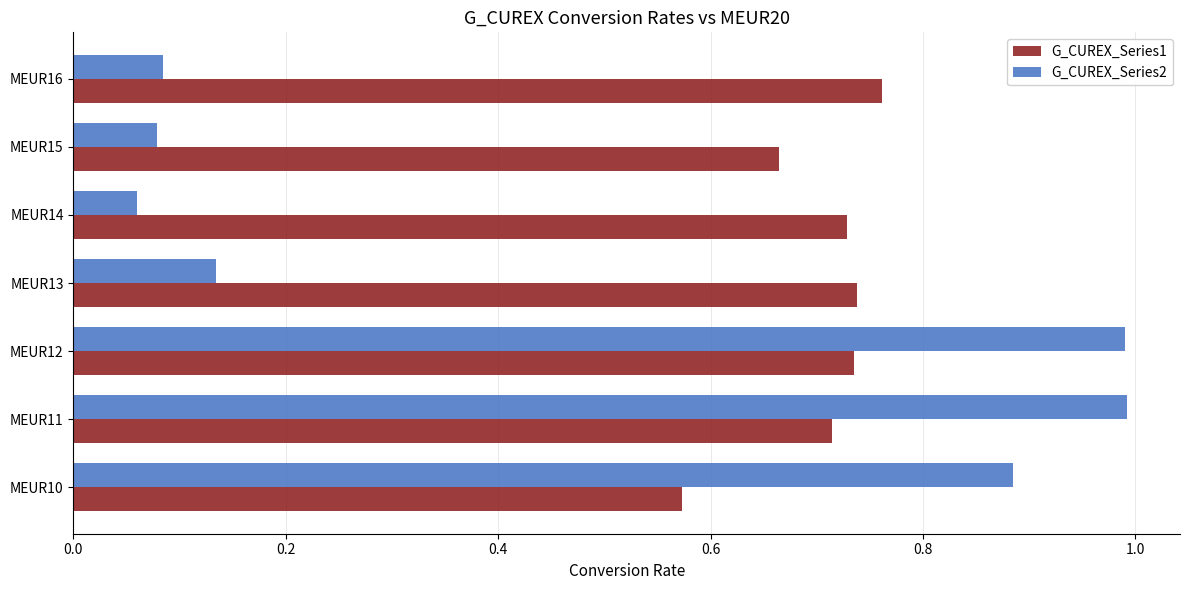

Which series has the largest range (max minus min)?

G_CUREX_Series2